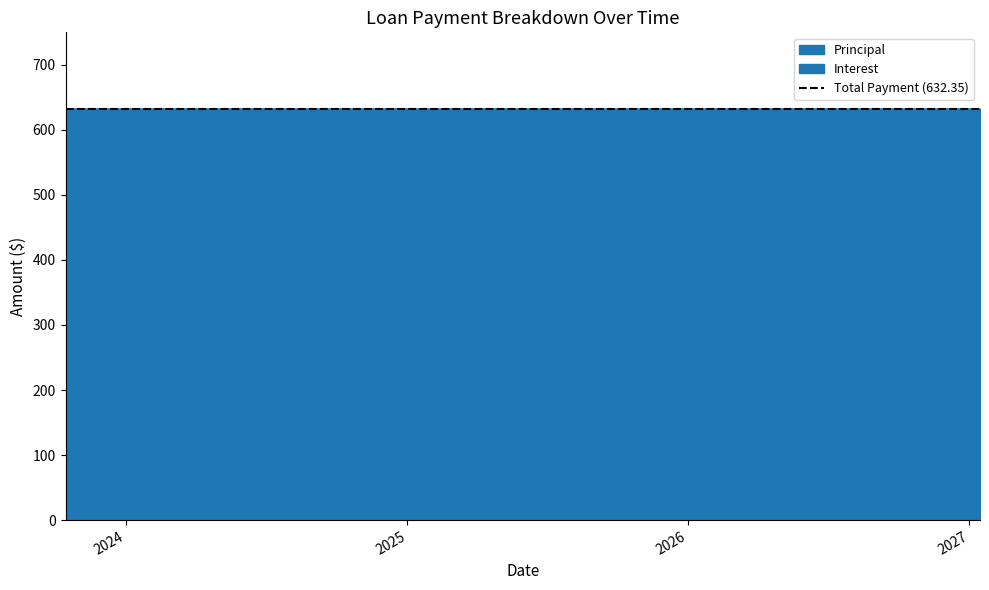

How many points are lower than both their immediate neighbors (excluding endpoints)?

1